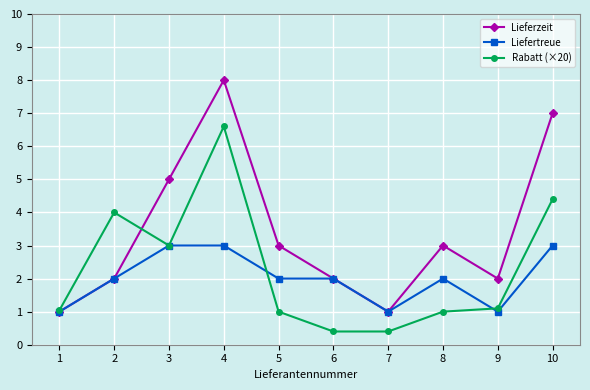

What is the sum of all Lieferzeit values?

34.0